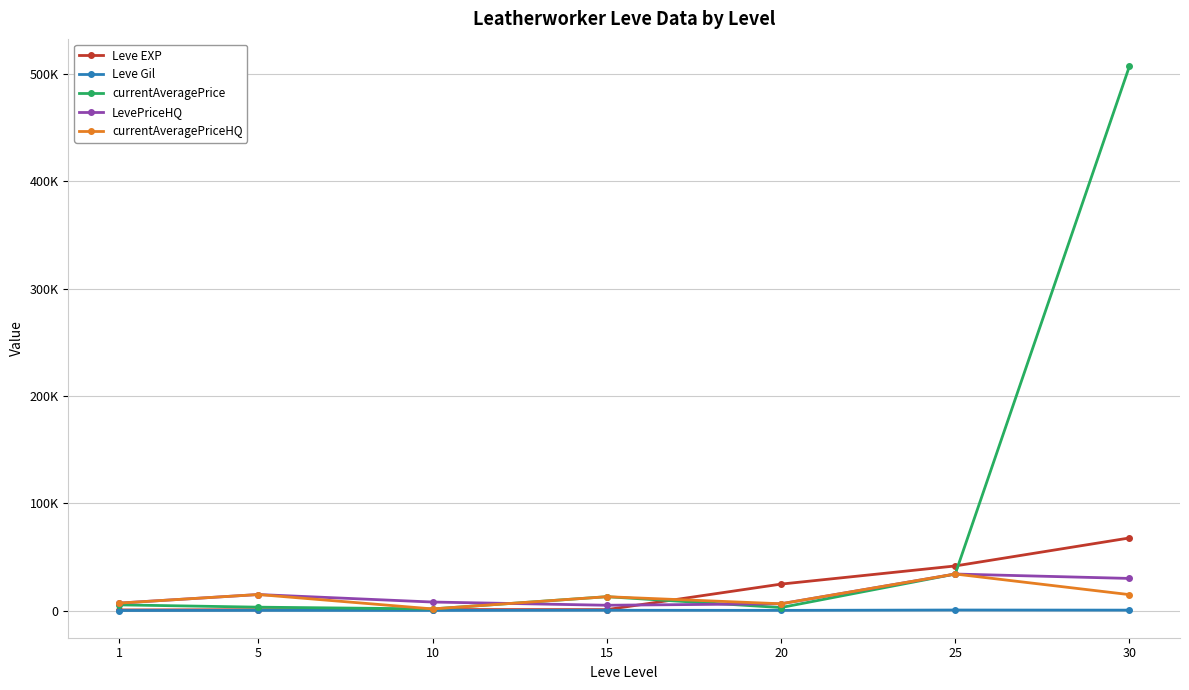

What is the value of the currentAveragePriceHQ point at the 4th from the left?

12970.0